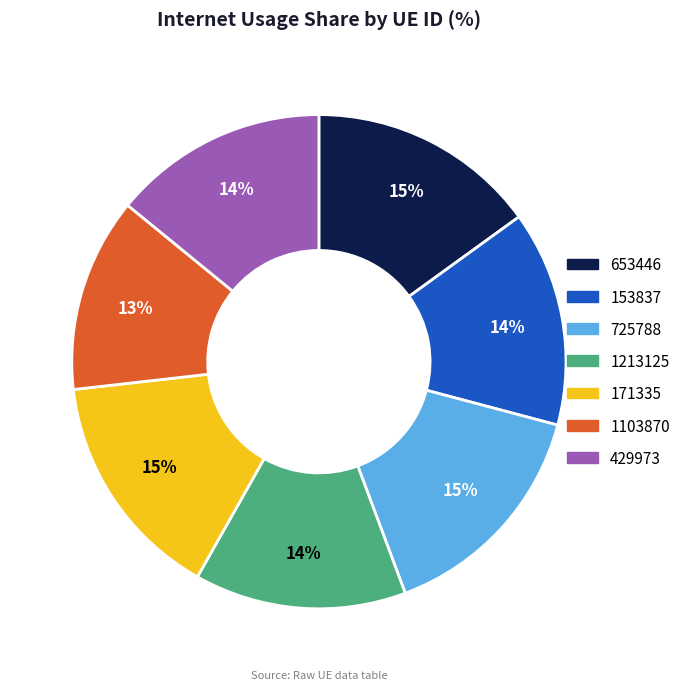

To the nearest percent, what is the difference between the largest and smallest slice percentages?

2%